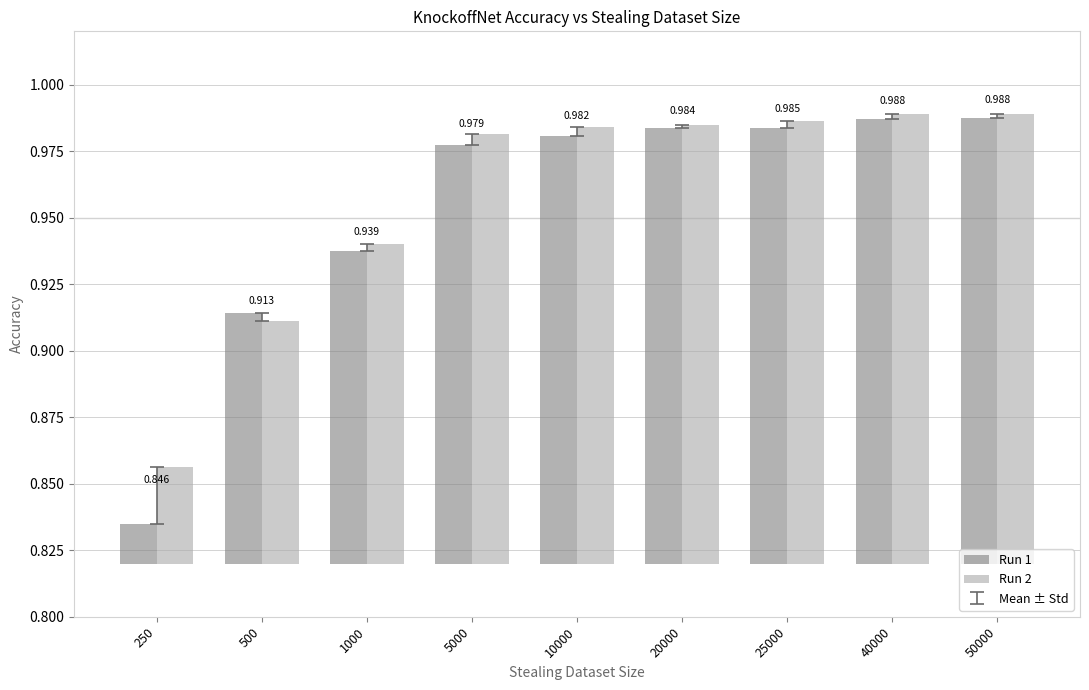

What are all the series names shown in the legend?

Run 1, Run 2